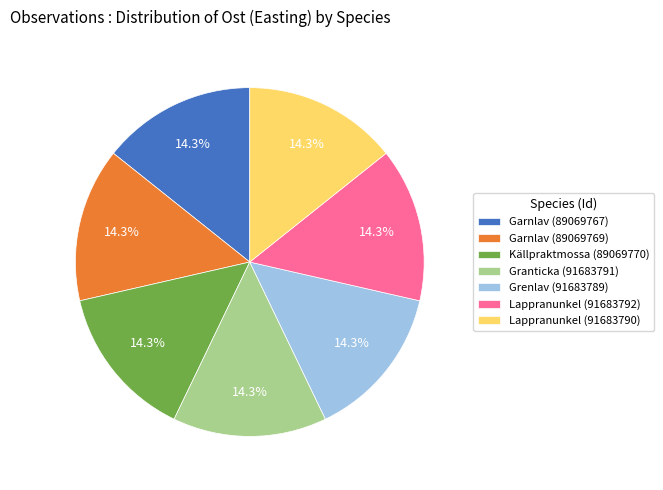

Count the number of slices in the pie.

7